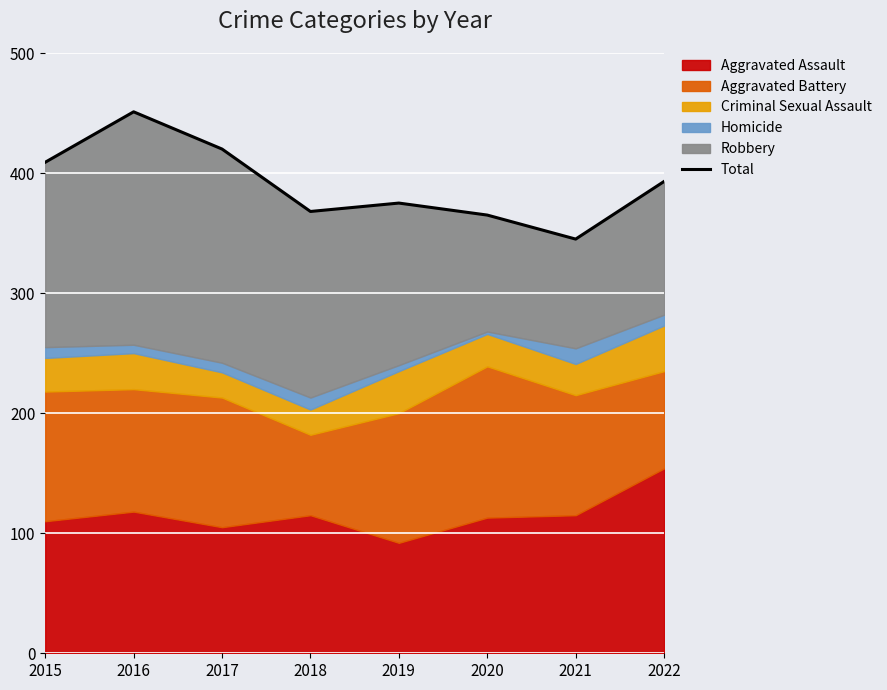

Count the number of values greater than 393.

3